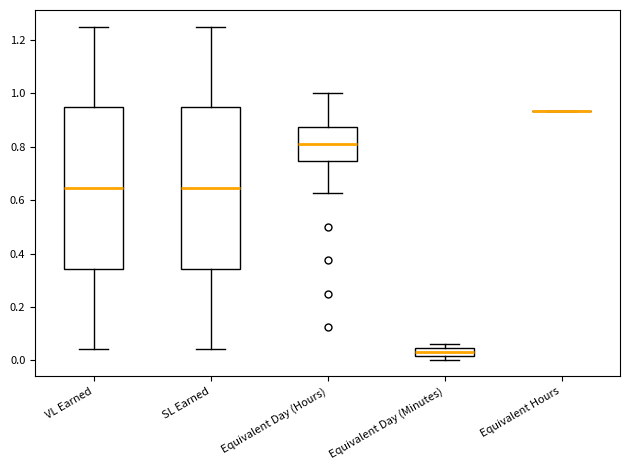

Where does the median line of the box for SL Earned sit on the y-axis? The values are not printed on the chart, so give them approximately, as read against the axis.

0.64